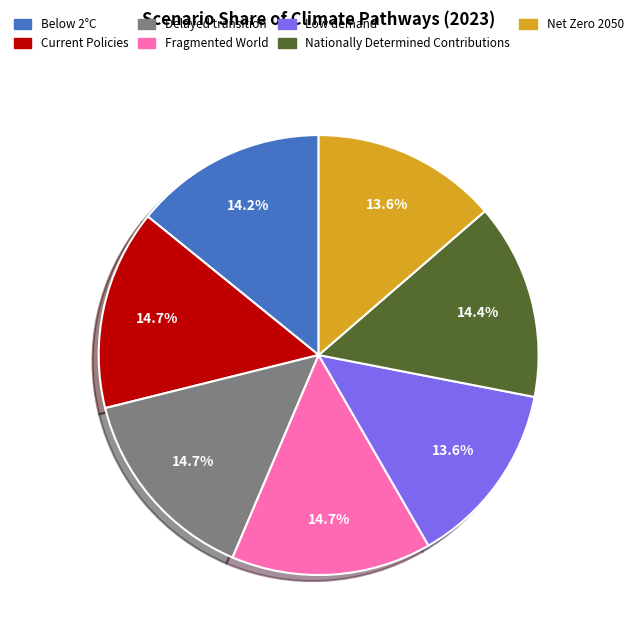

To the nearest percent, what is the difference between the largest and smallest slice percentages?

1%